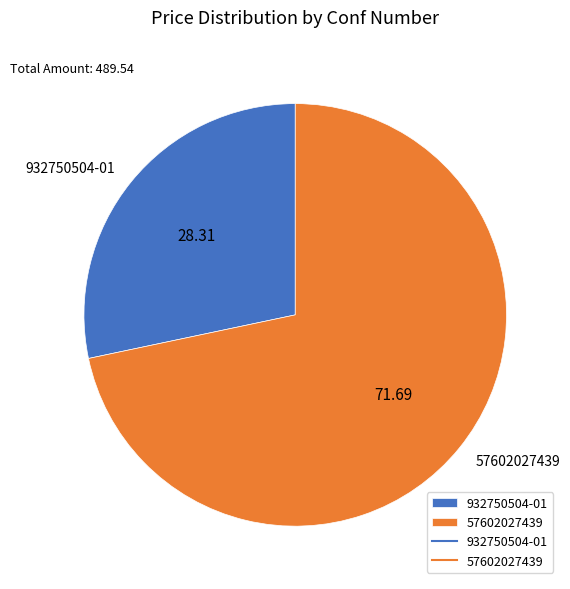

Which category has the smallest portion of the pie?

932750504-01